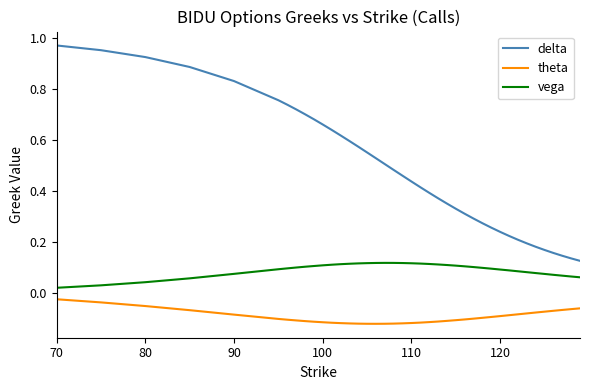

True or false: vega and delta intersect in this chart.

False